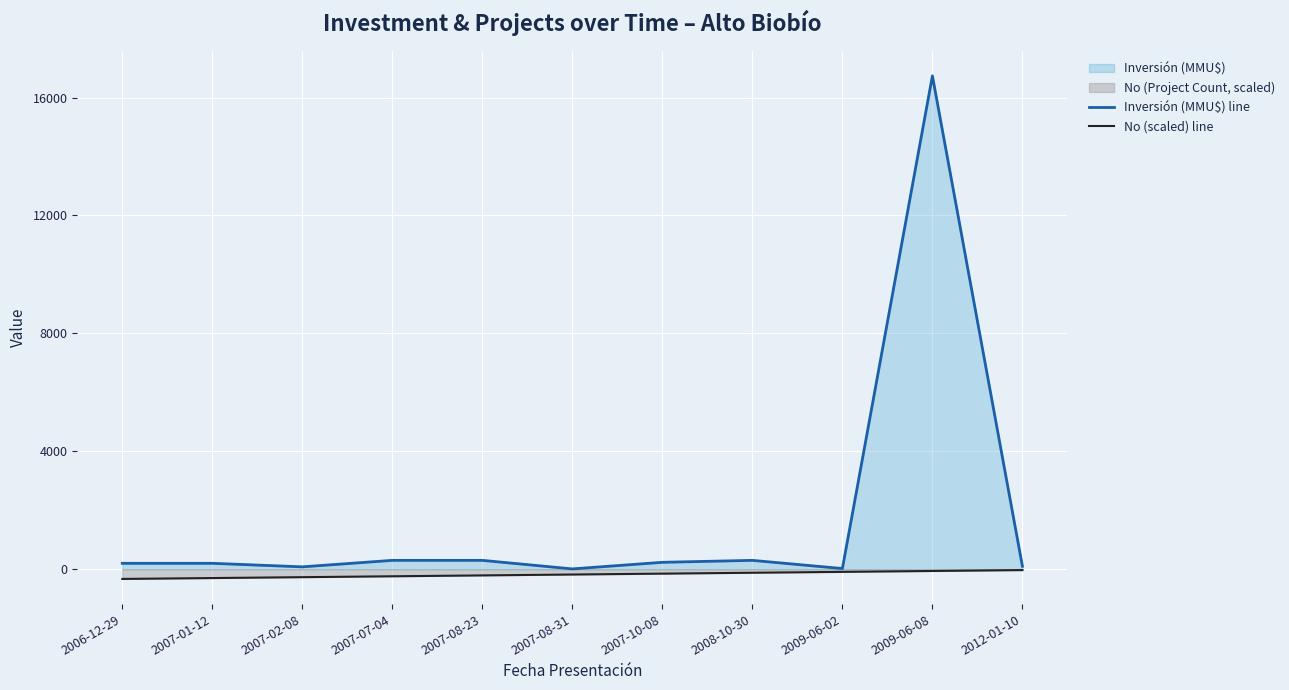

What is the value of the No (scaled) line point at the 10th from the left?

-60